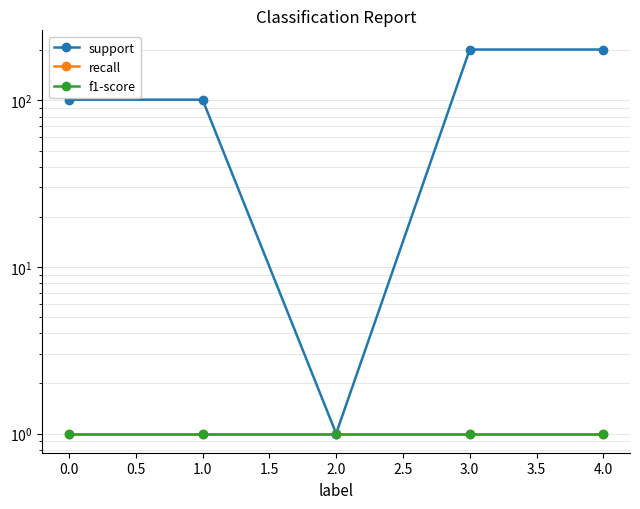

True or false: recall has more than 1 interior local peaks.

False